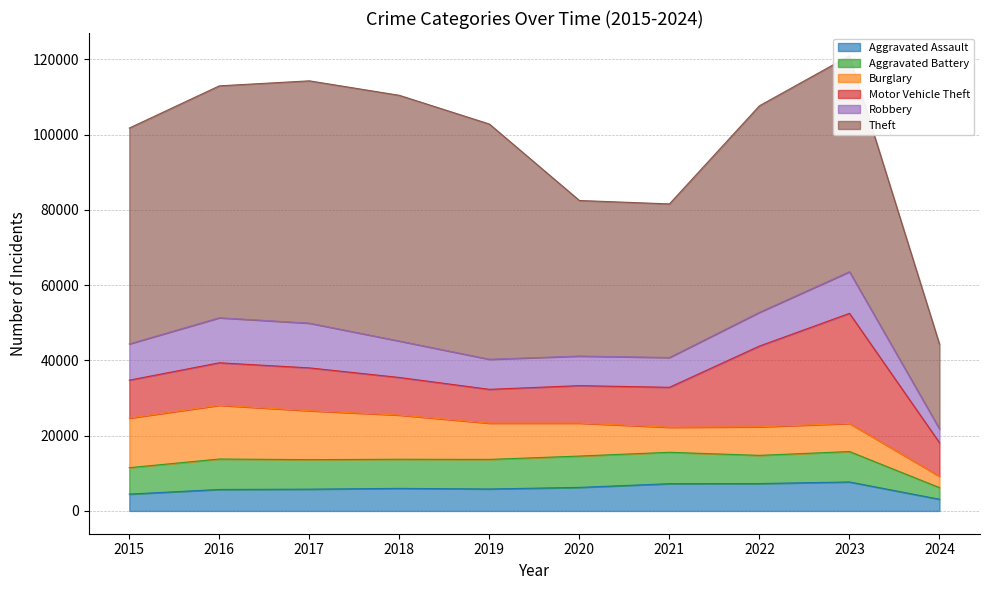

Where is the first local maximum for Aggravated Assault?

2018